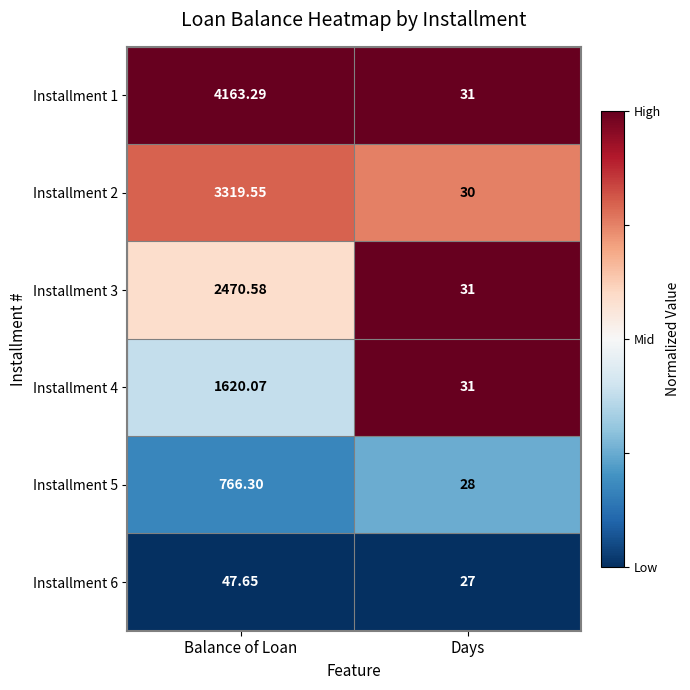

At which category is the sum across all series the highest?

Balance of Loan